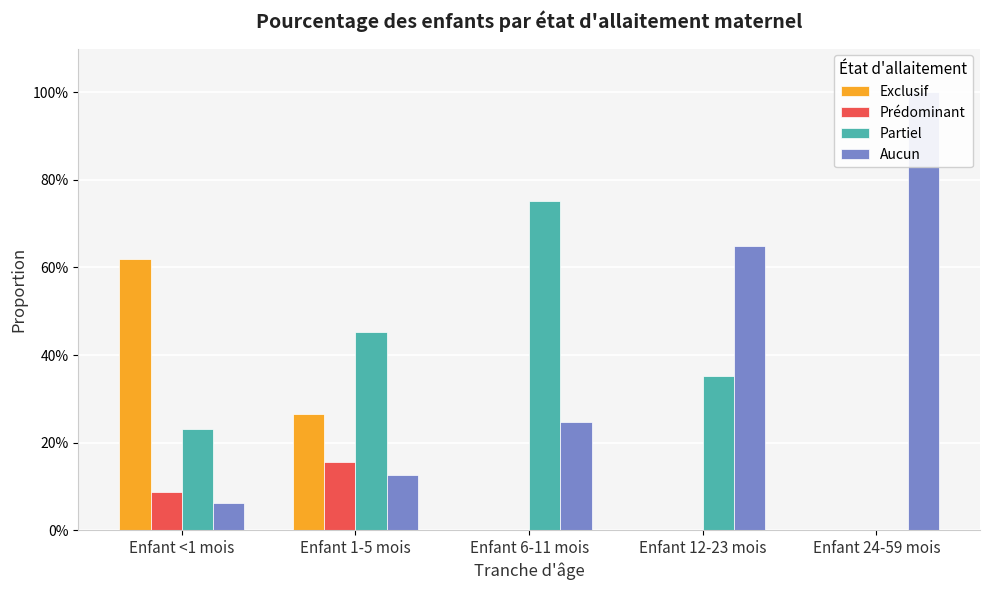

What is the total value across all series at Enfant 1-5 mois?

1.0